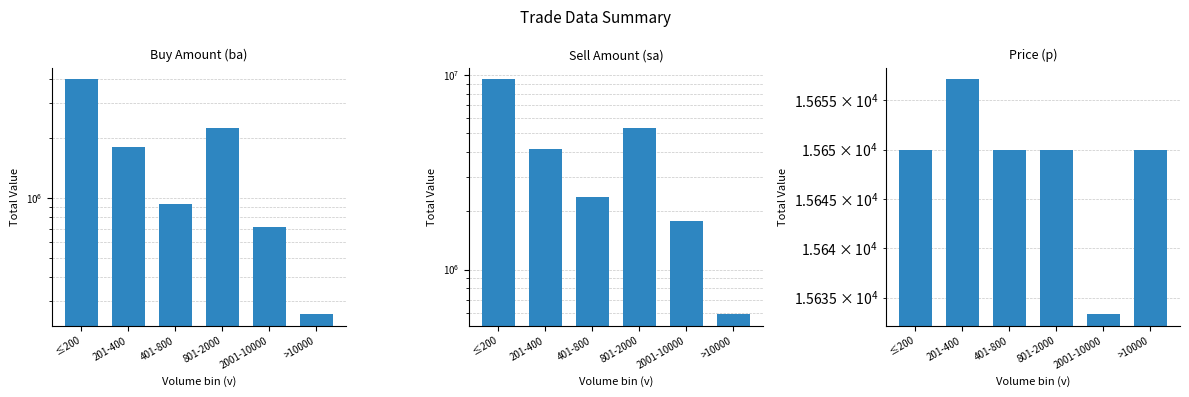

What is the sum of the Sell Amount (sa) values at 201-400 and 801-2000?

9462200.0